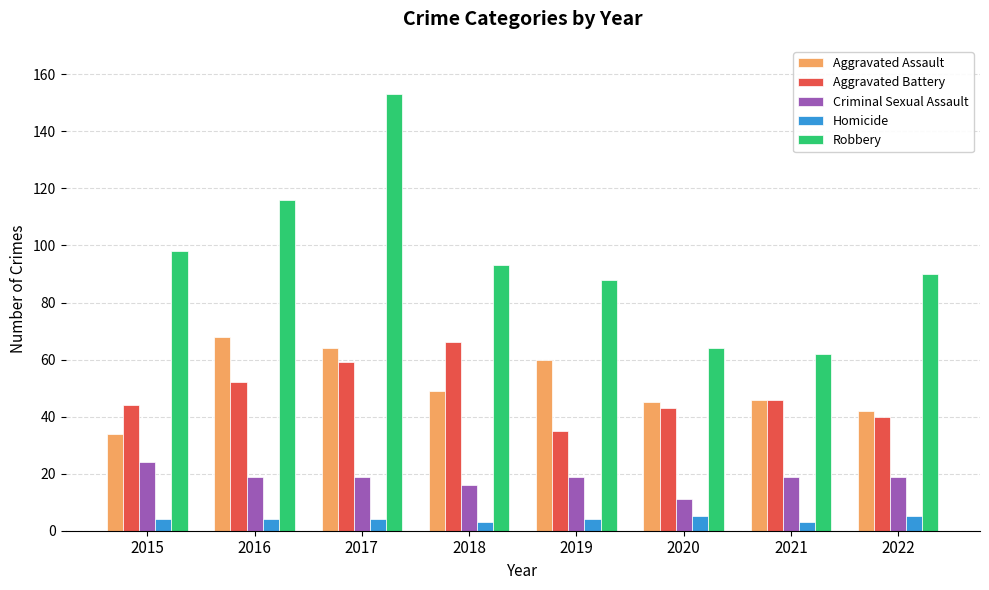

At how many categories does at least one series exceed 30?

8